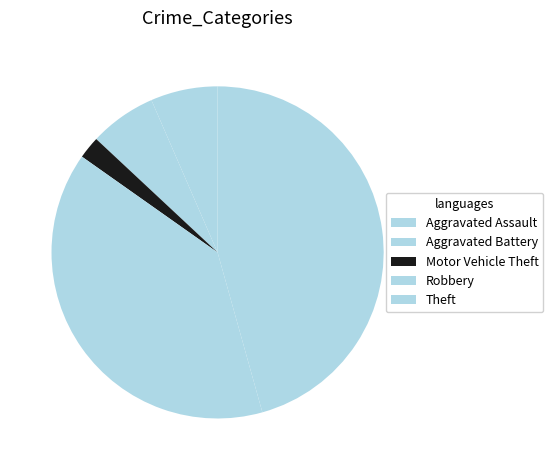

To the nearest percent, what is the difference between the Robbery and Aggravated Battery slice percentages?

33%